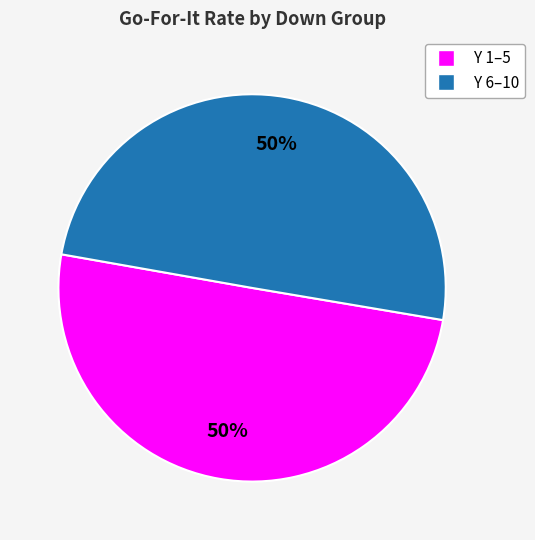

How many segments does this pie chart have?

2